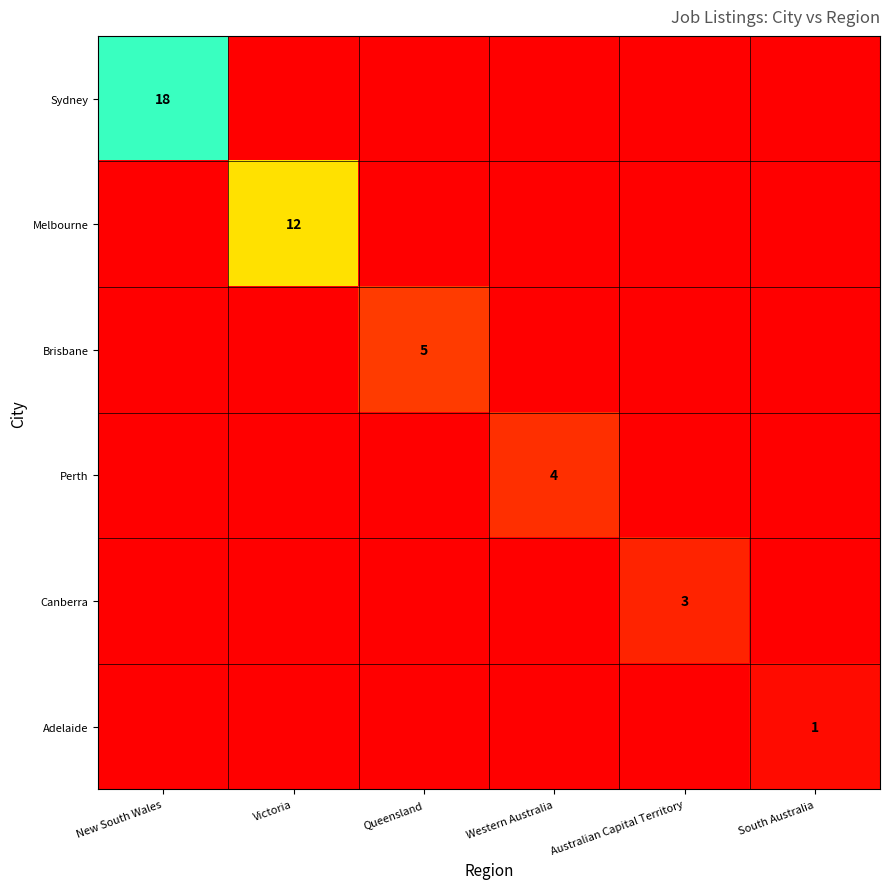

What is the highest value of the Perth series?

4